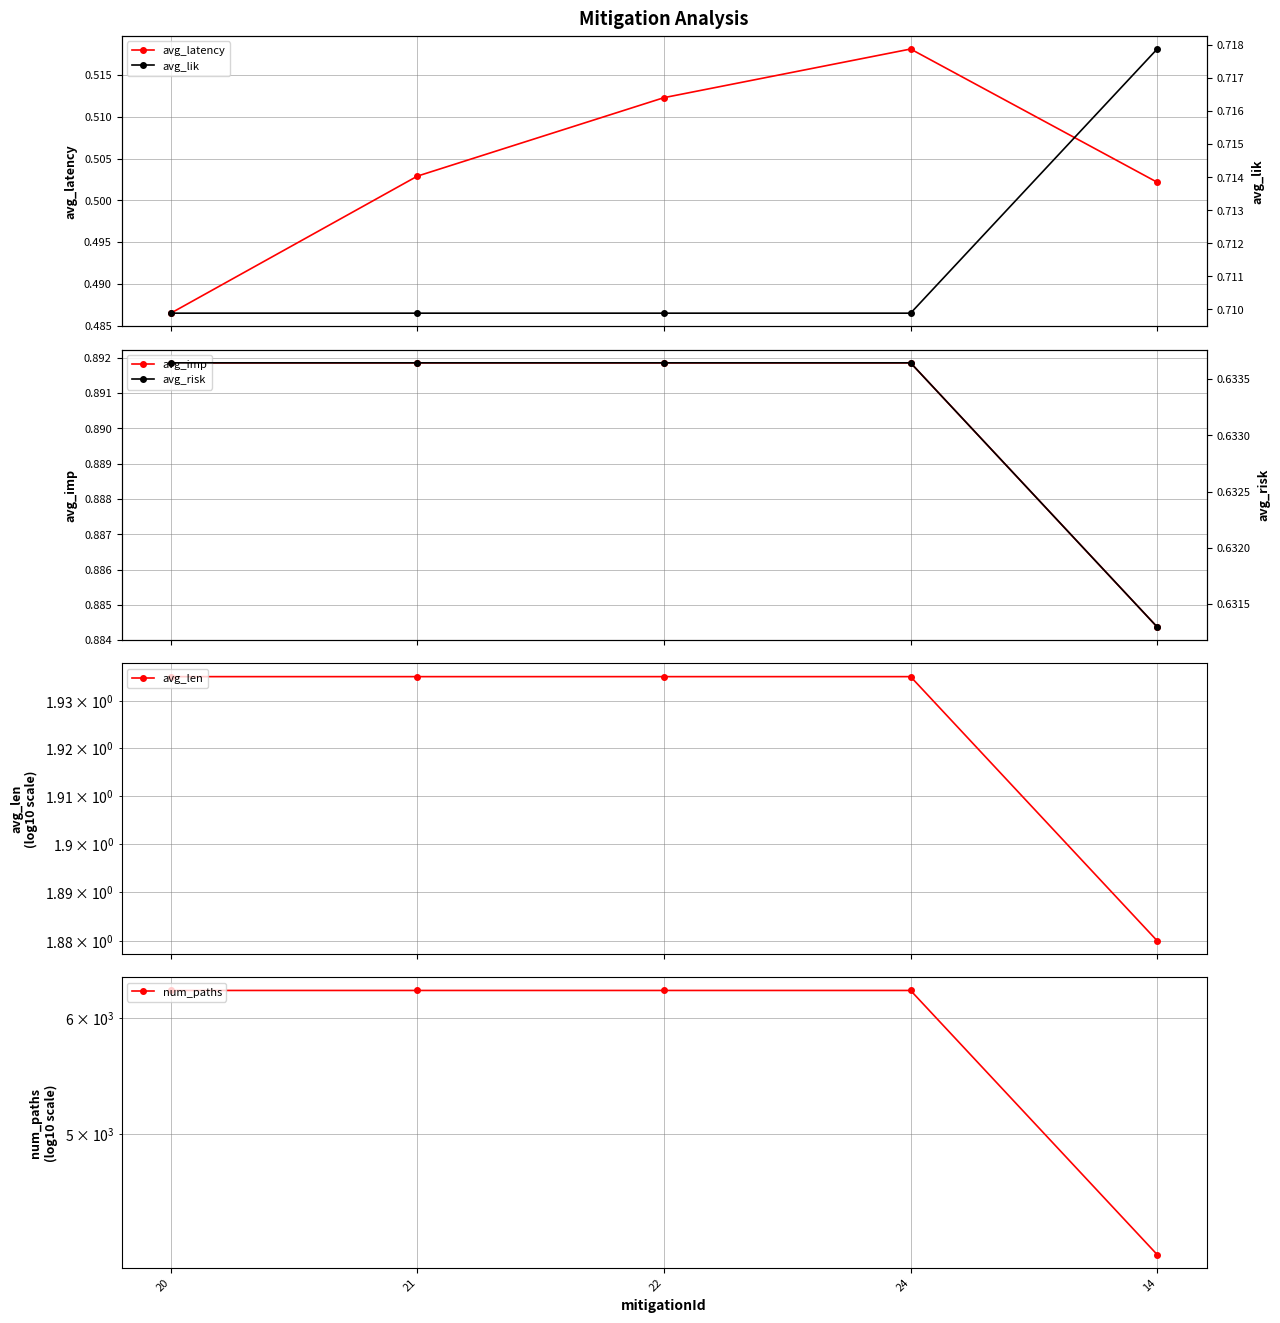

What is the minimum value for num_paths?

4141.0